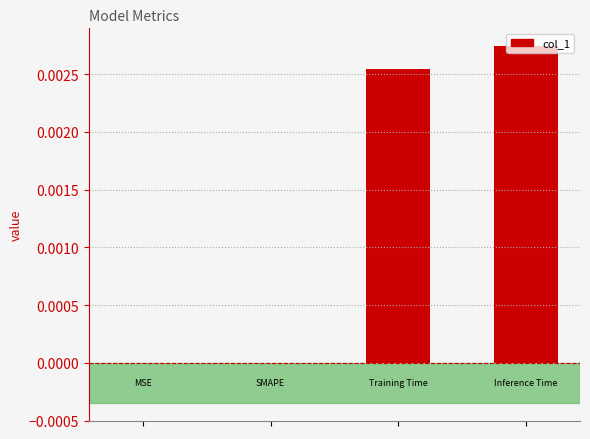

Rank the categories by value from lowest to highest.

1, 0, 2, 3